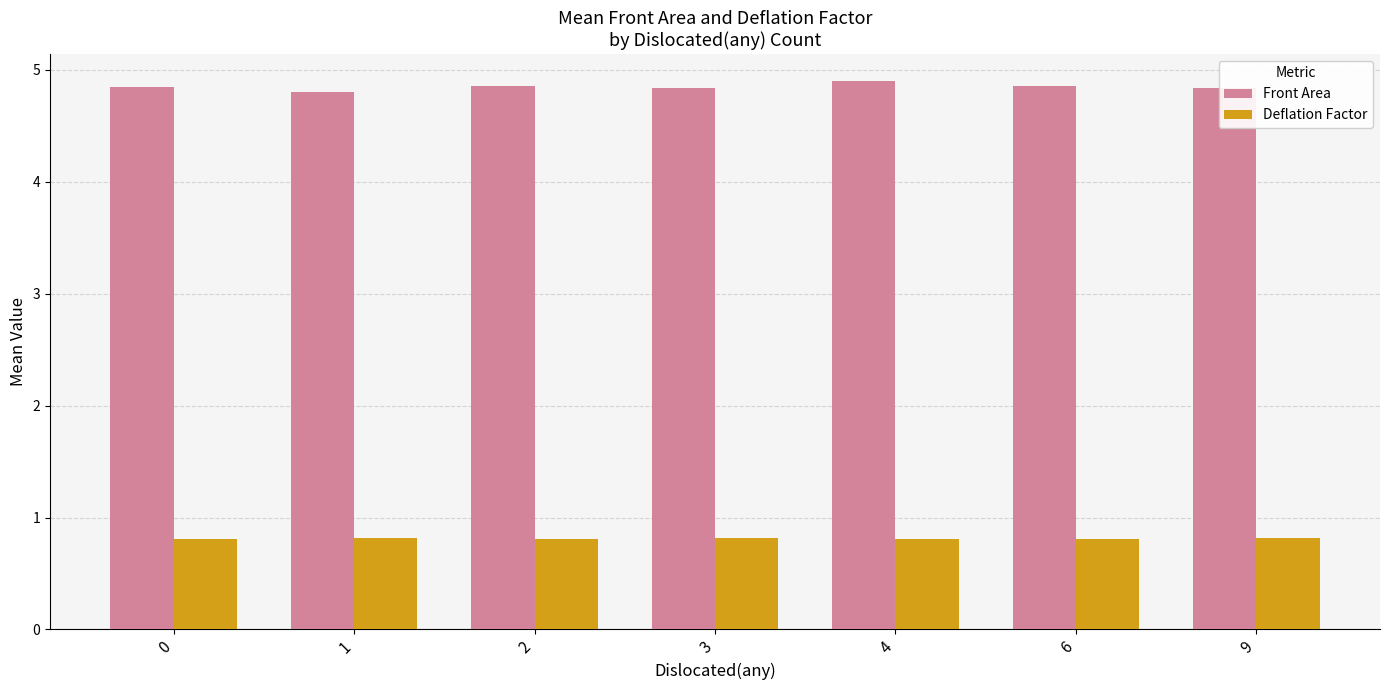

What is the difference between the maximum and minimum values in the Front Area series?

0.1